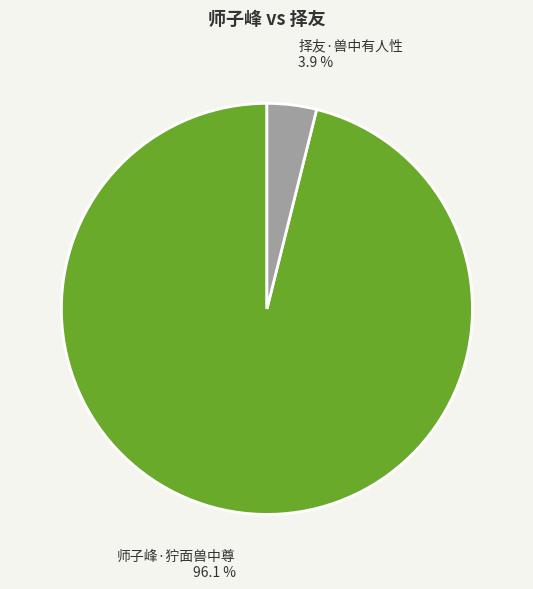

To the nearest percent, what is the combined percentage of 择友·兽中有人性 and 师子峰·狞面兽中尊?

100%